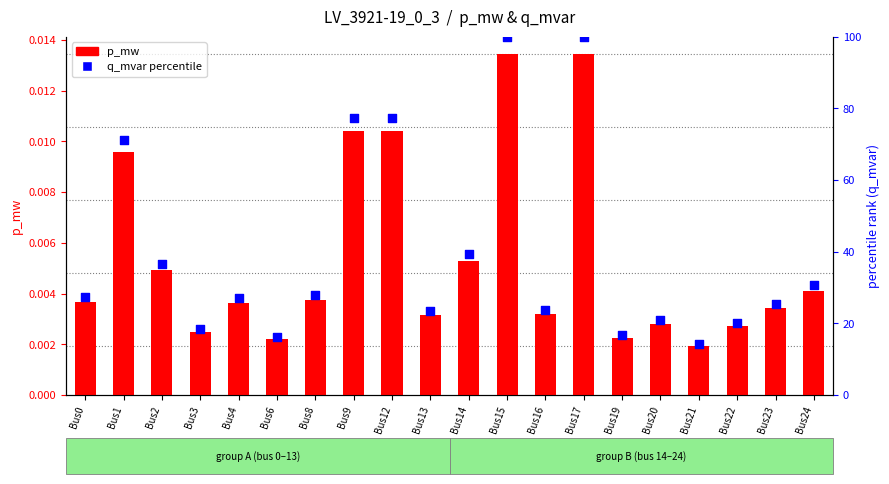

What are all the series names shown in the legend?

p_mw, q_mvar percentile